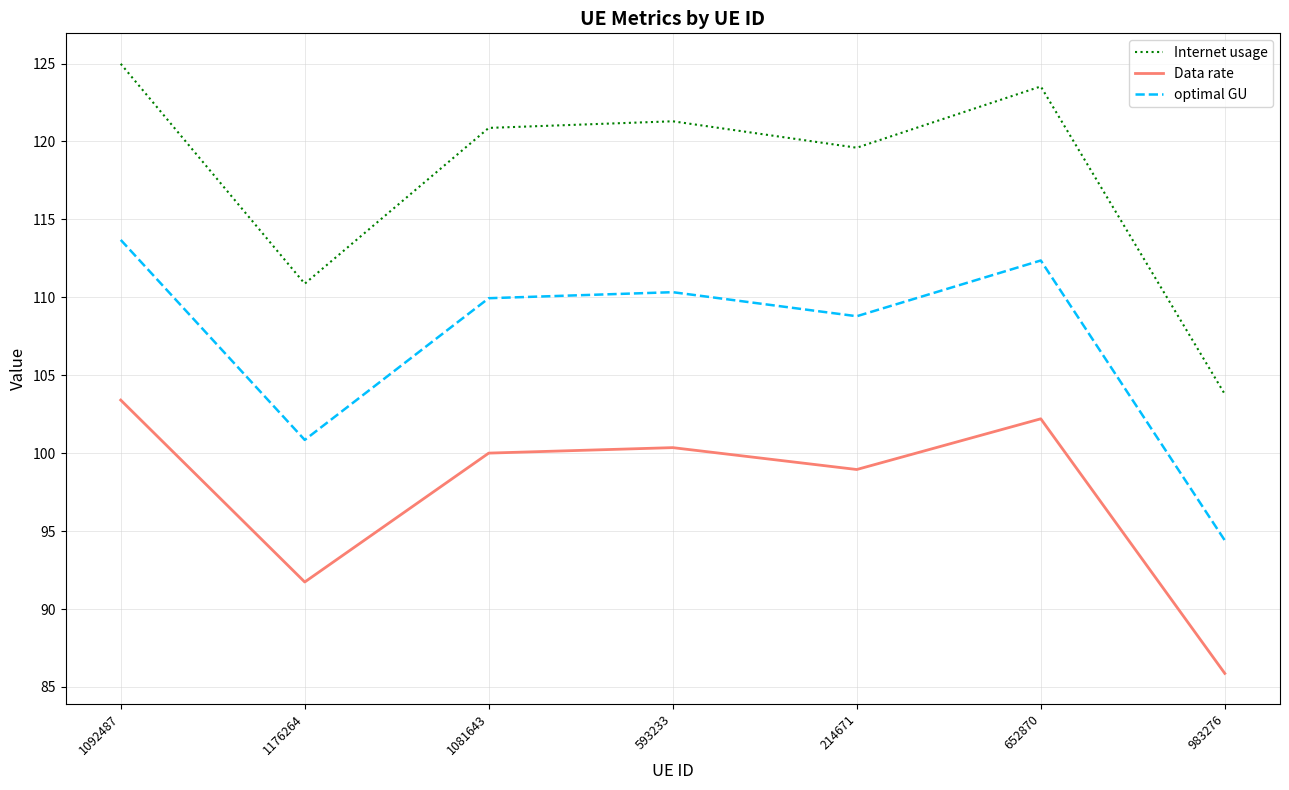

What is the difference between the Data rate values at 593233 and 1176264?

8.6